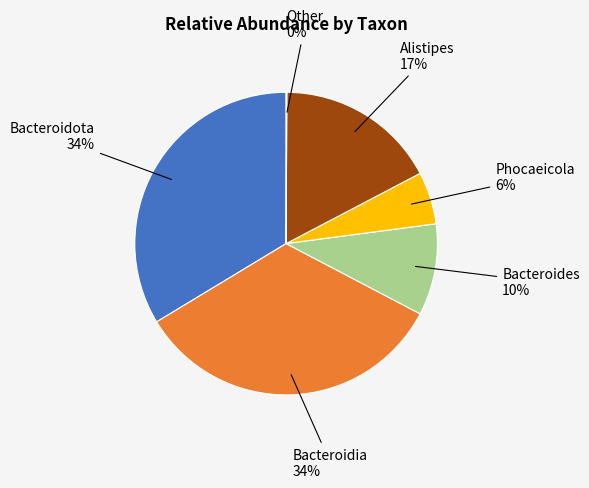

Does any single category account for the majority?

No